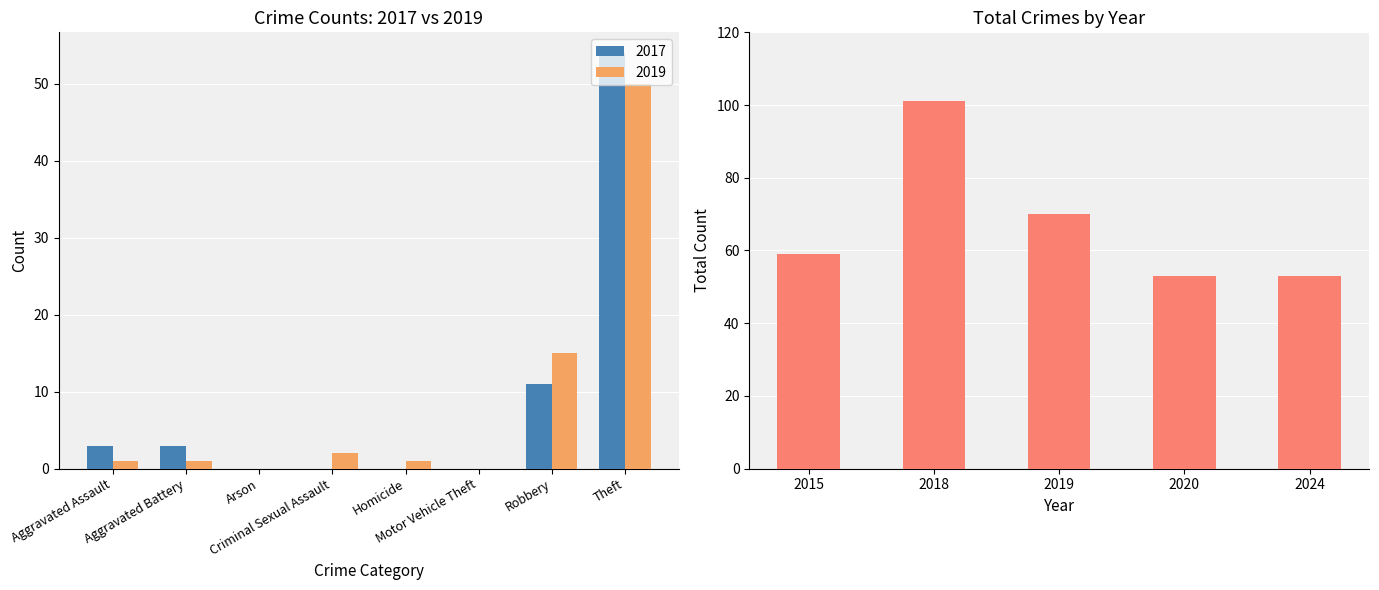

What is the maximum value for 2017?

54